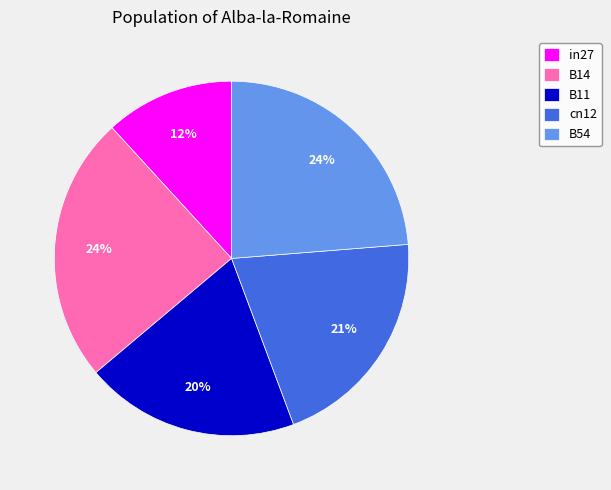

Combined, do B11 and B14 account for over 50%?

No